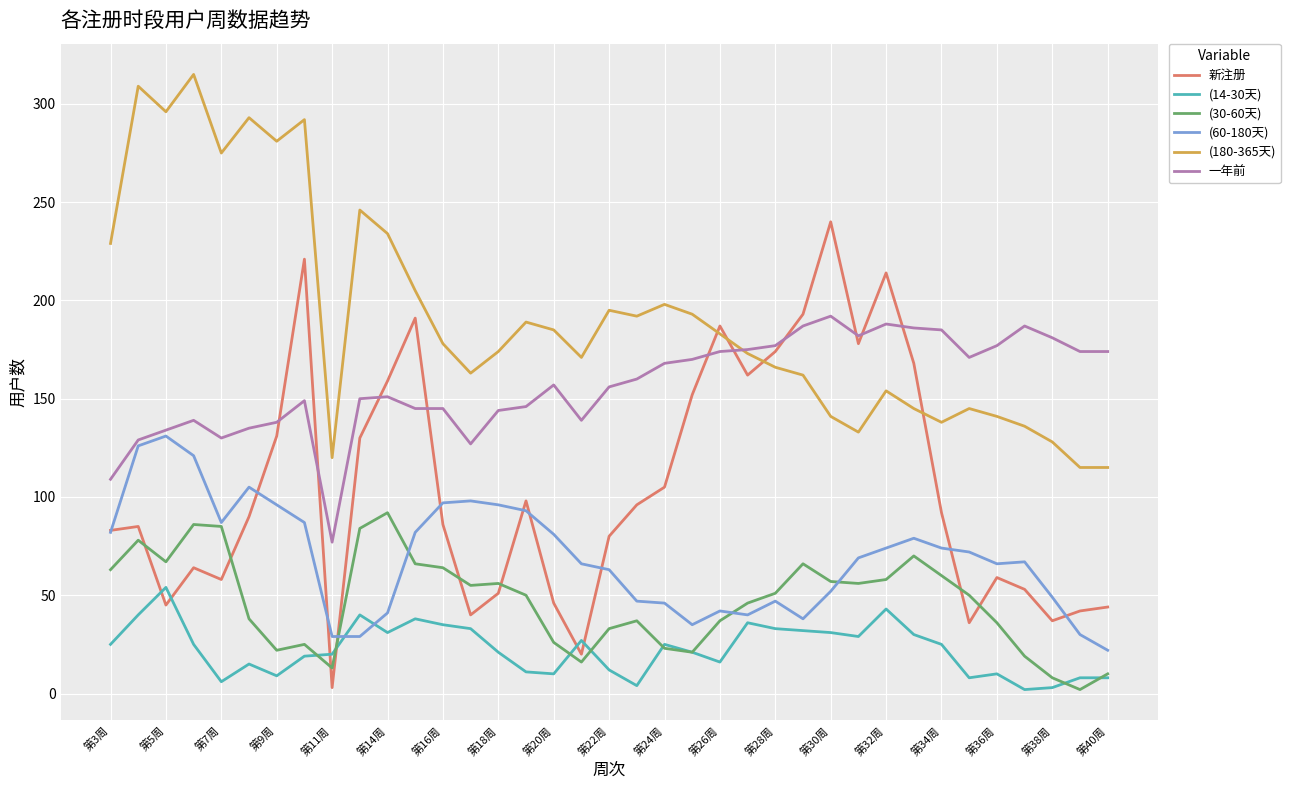

True or false: (14-30天) and (180-365天) cross at least once.

False